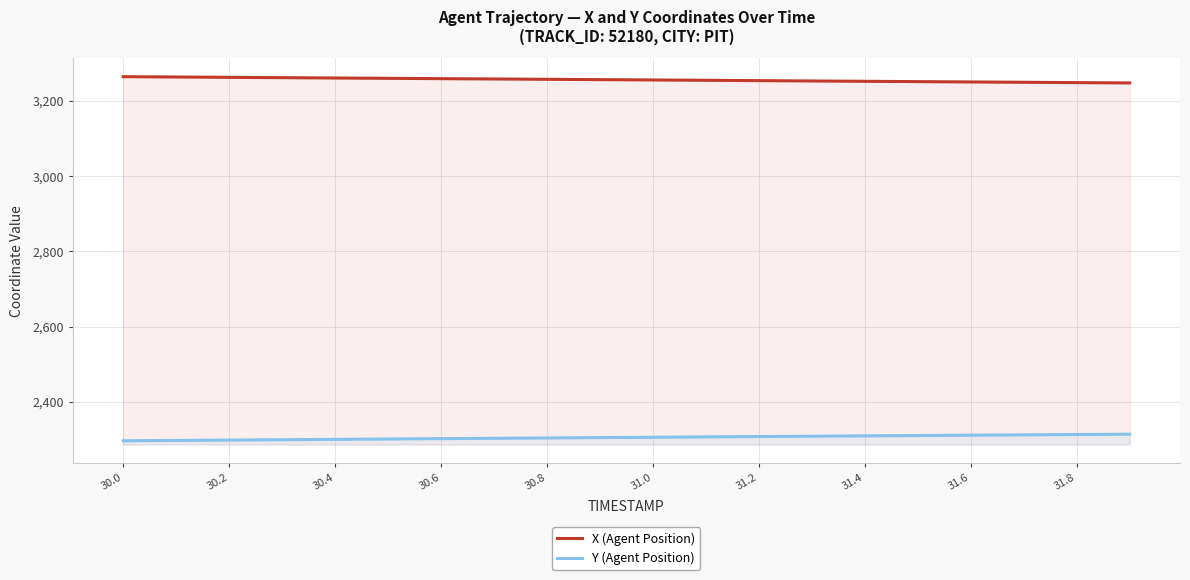

Does the chart have visible grid lines?

Yes